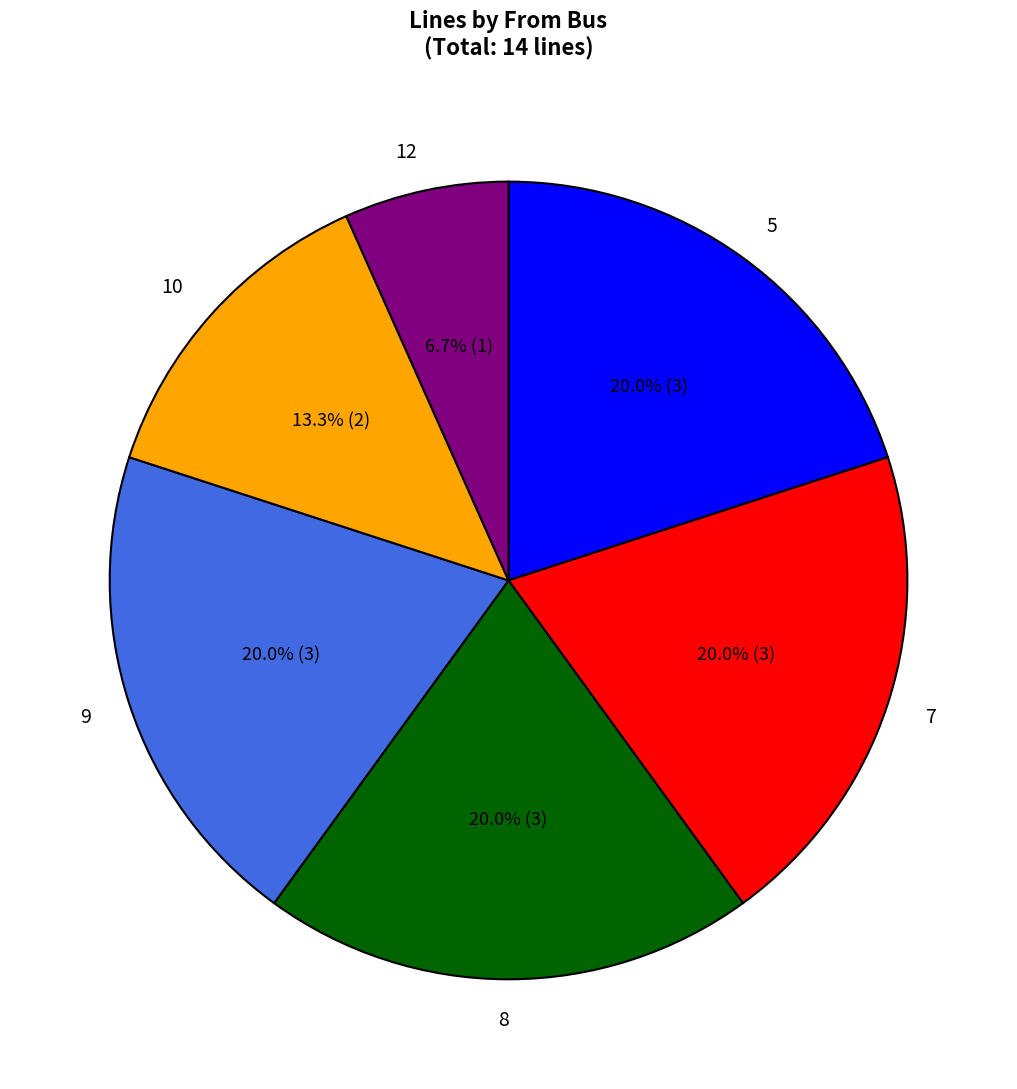

Which category has the smallest portion of the pie?

12